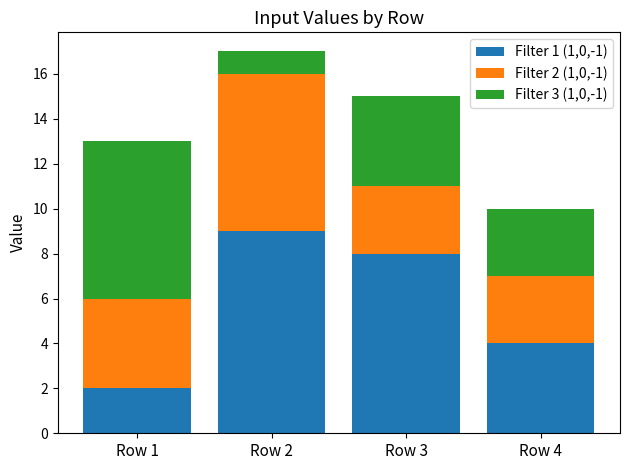

Reading left to right, list the values for the Filter 1 (1,0,-1) series.

2	9	8	4